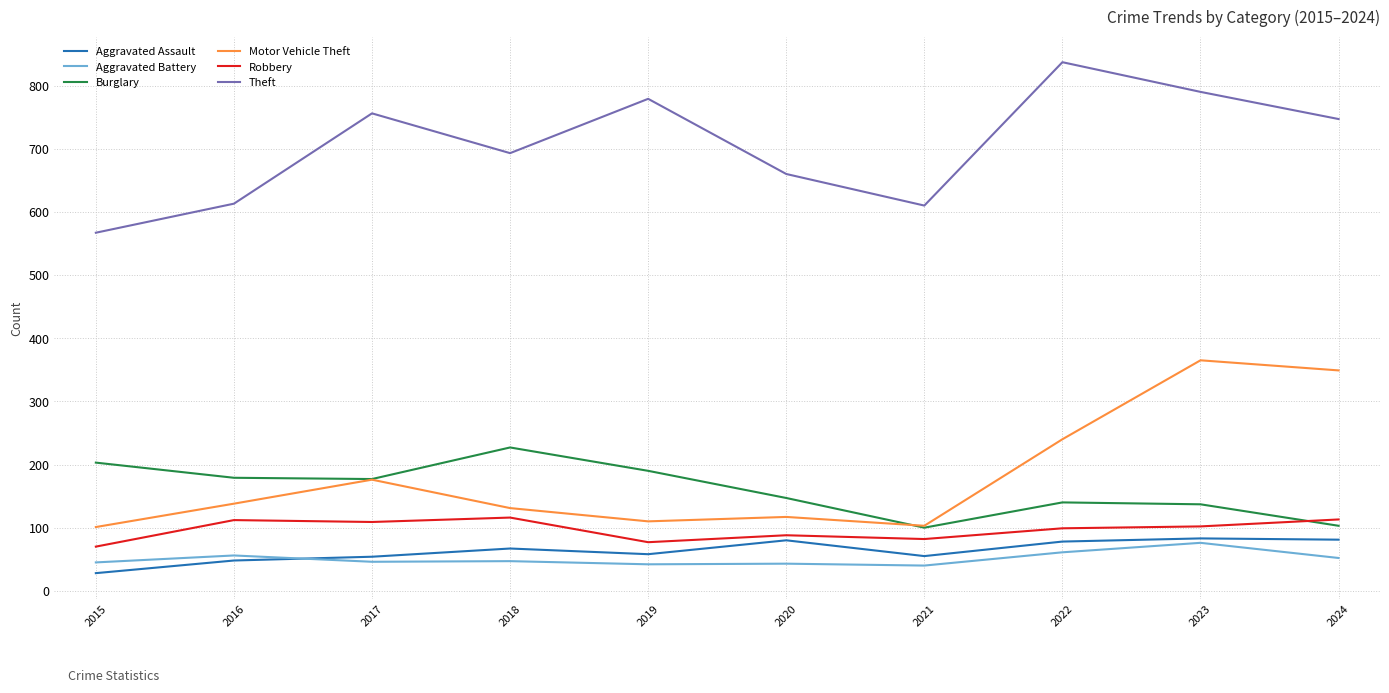

Does the chart have visible grid lines?

Yes